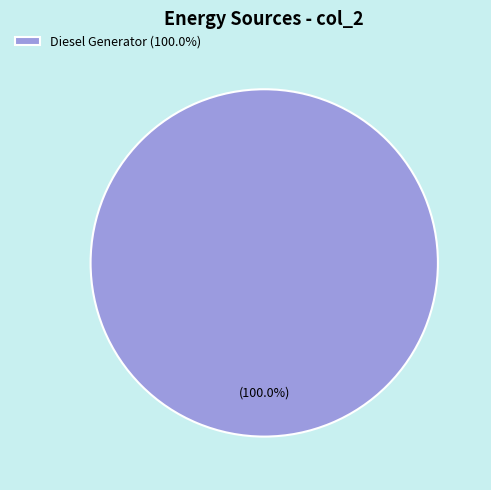

Which category accounts for the majority?

Diesel Generator (100.0%)